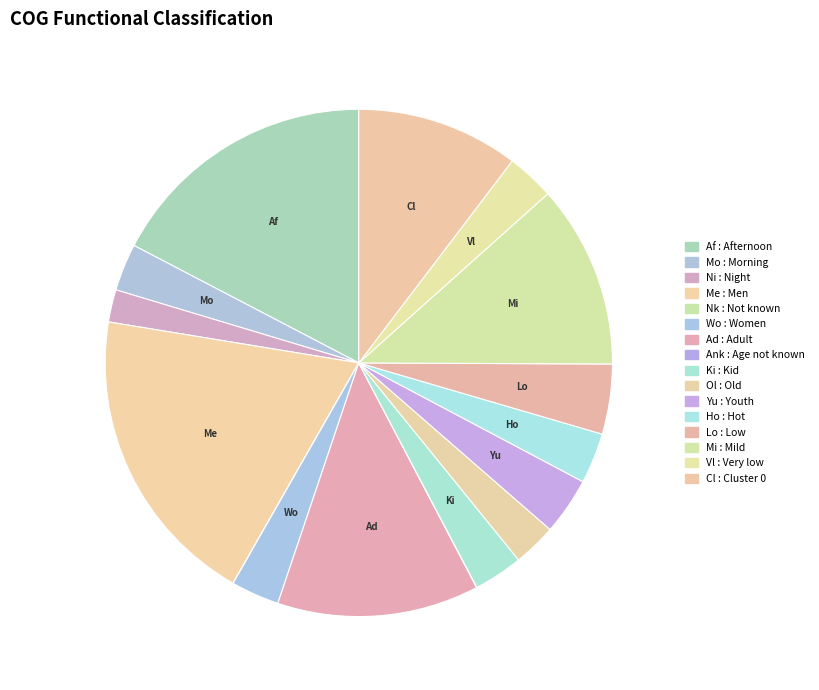

How many segments does this pie chart have?

16